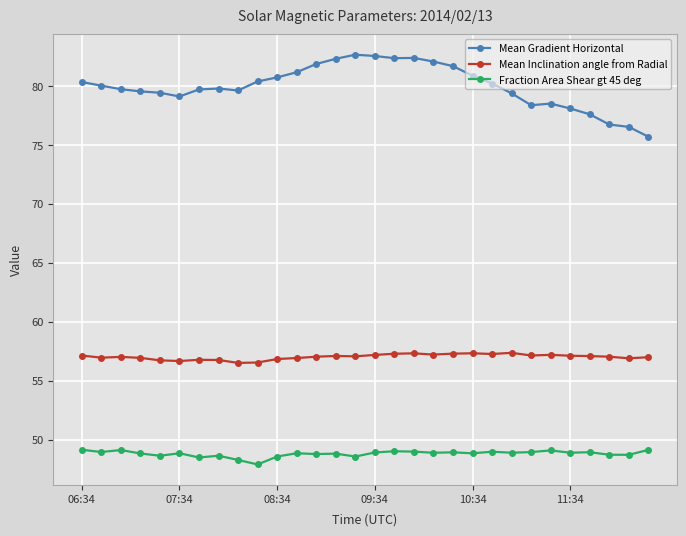

Does the chart have visible grid lines?

Yes